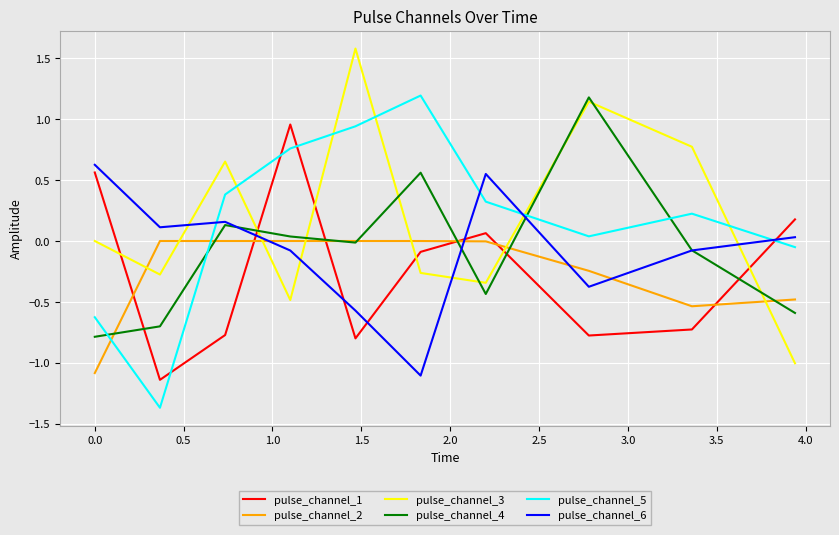

What is the minimum value shown in the chart?

-1.4